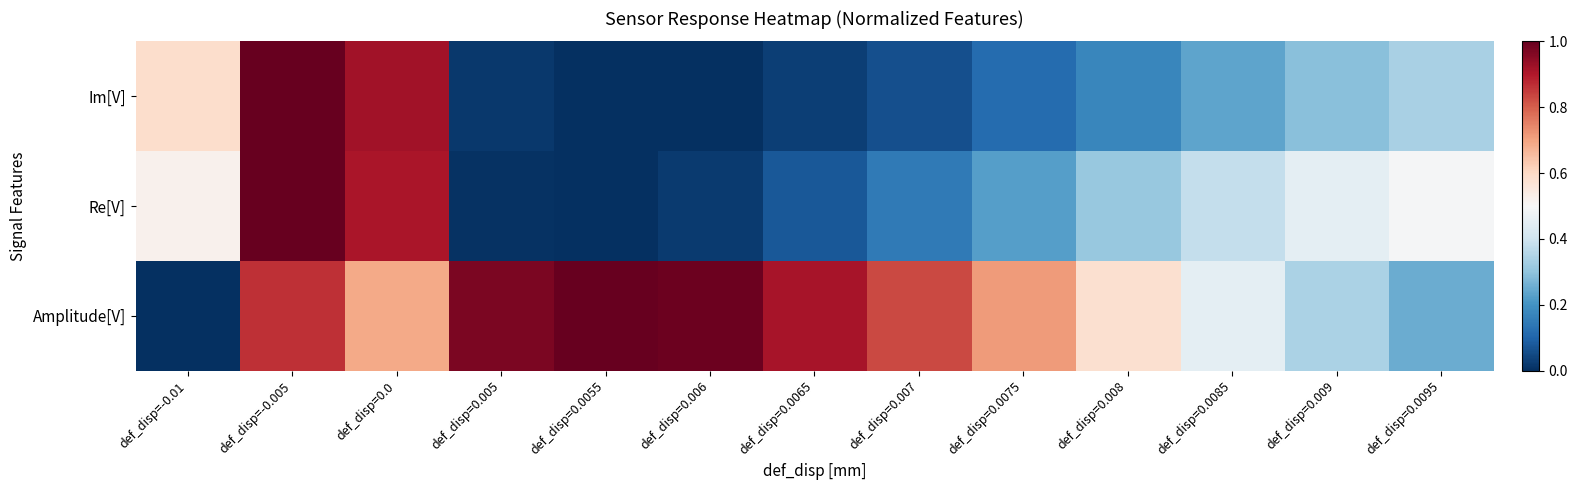

Between def_disp=0.008 and def_disp=0.0075, which is larger?

def_disp=0.008